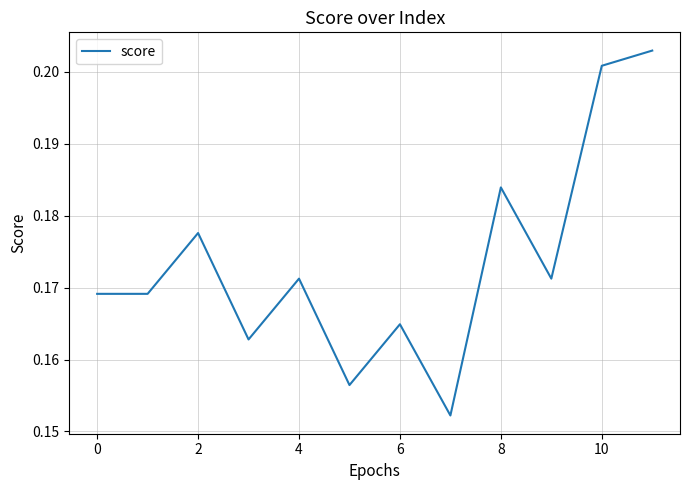

What is the difference between the maximum and minimum values?

0.1